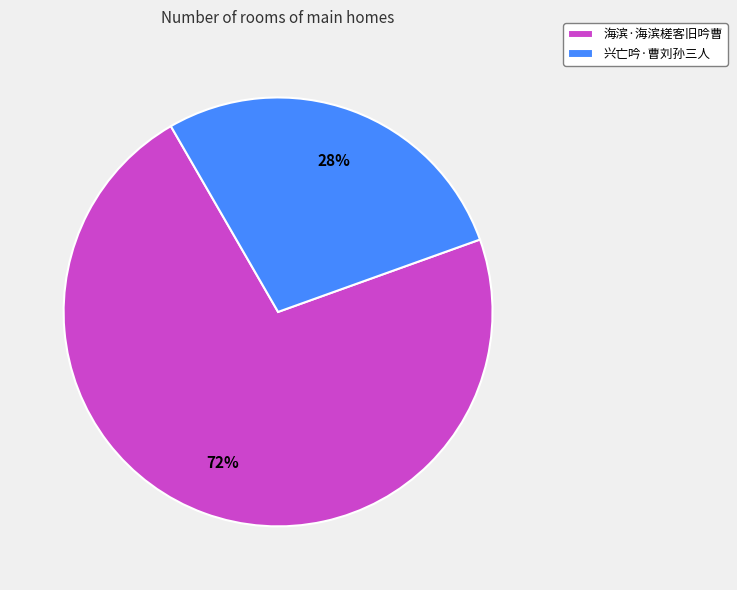

To the nearest percent, what portion does 海滨·海滨槎客旧吟曹 represent?

72%